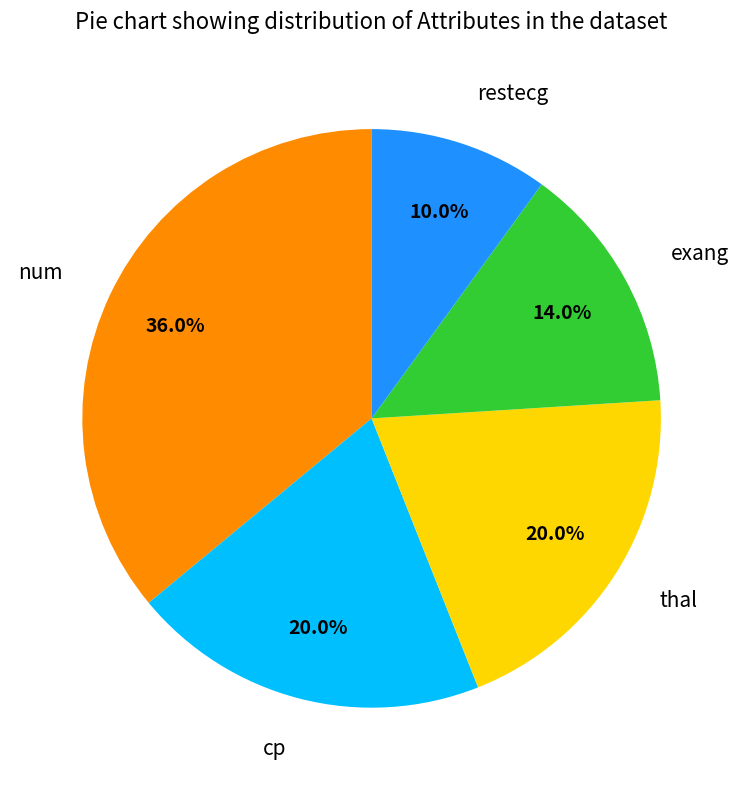

Approximately how many times larger is the value at restecg compared to num?

0.3